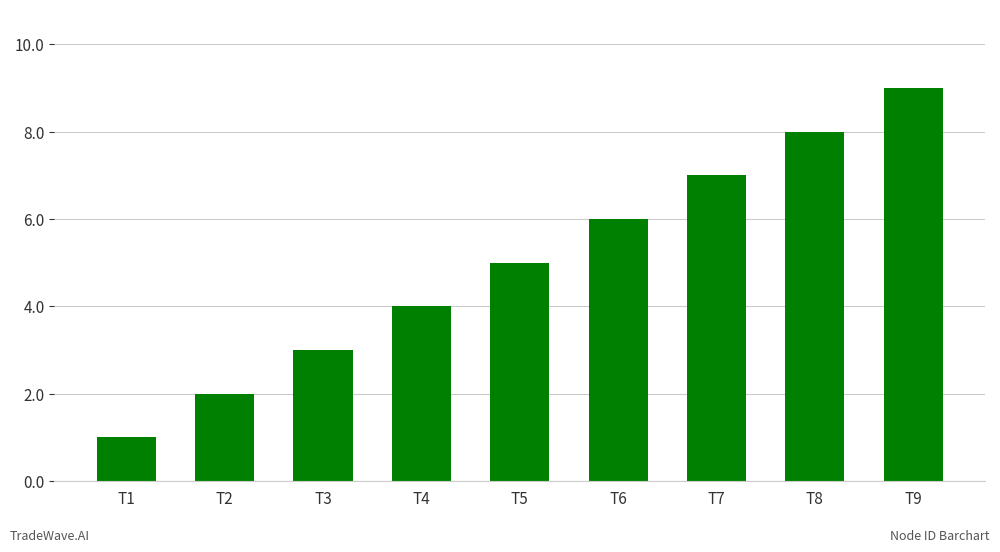

How many distinct data groups are displayed?

1